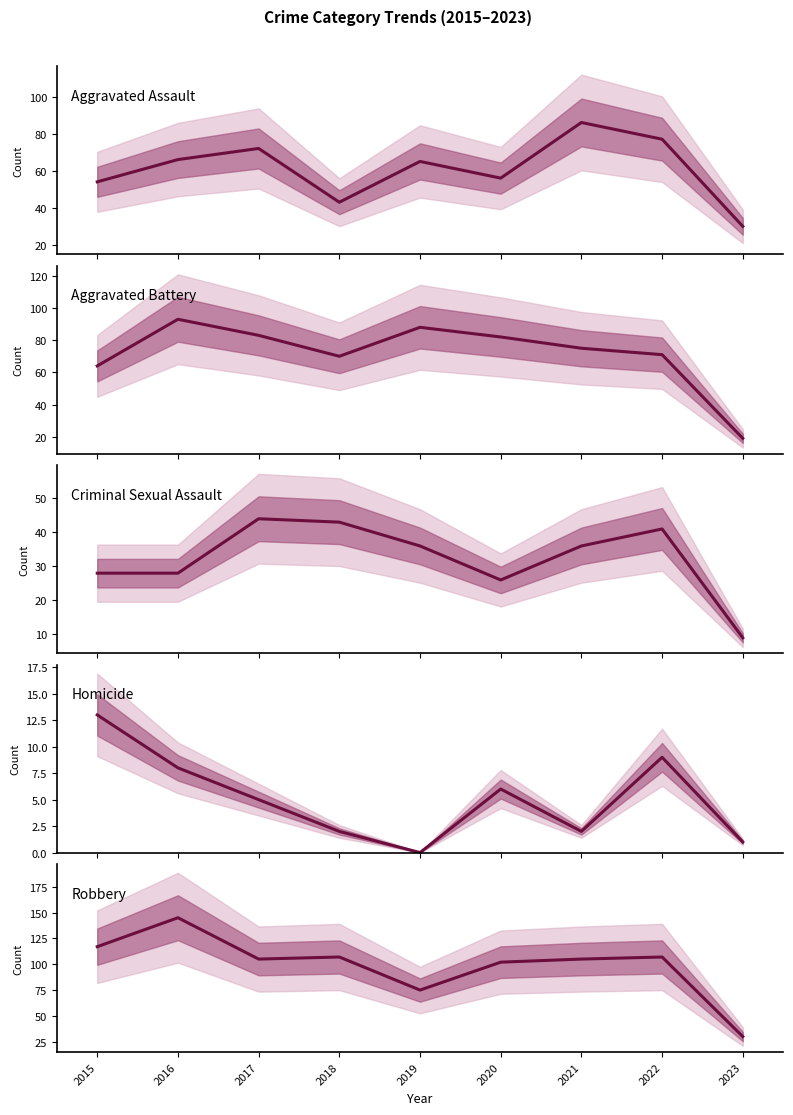

Reading right to left, list all the values displayed in this chart.

Aggravated Assault: 30	77	86	56	65	43	72	66	54
Aggravated Battery: 19	71	75	82	88	70	83	93	64
Criminal Sexual Assault: 9	41	36	26	36	43	44	28	28
Homicide: 1	9	2	6	0	2	5	8	13
Robbery: 30	107	105	102	75	107	105	145	117